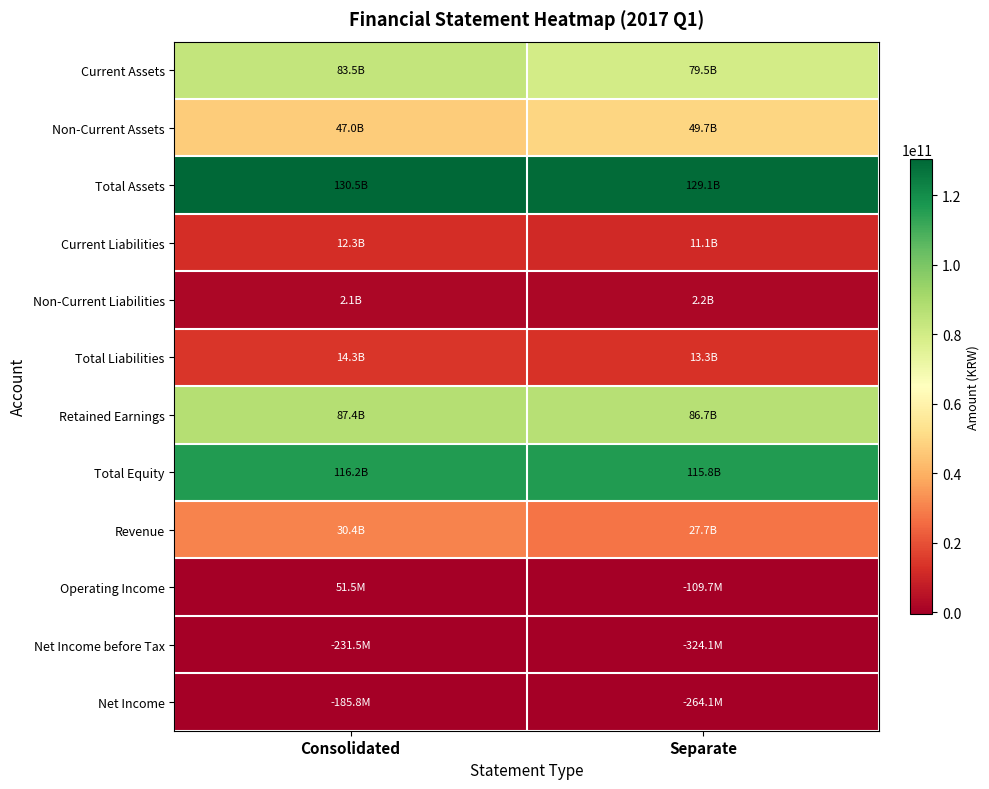

Which category has the highest value across all series?

Consolidated